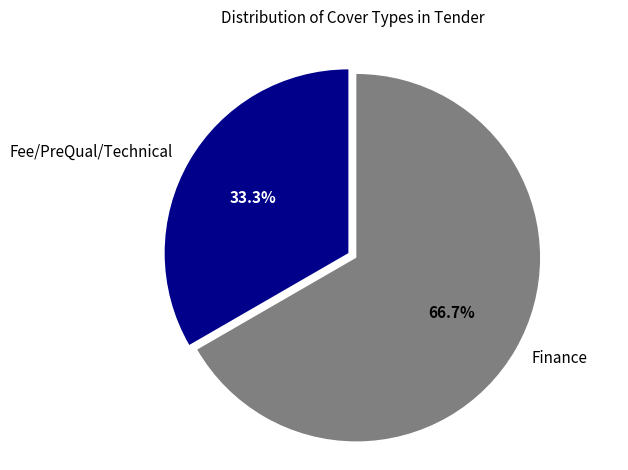

Rank the categories by value from highest to lowest.

Finance, Fee/PreQual/Technical